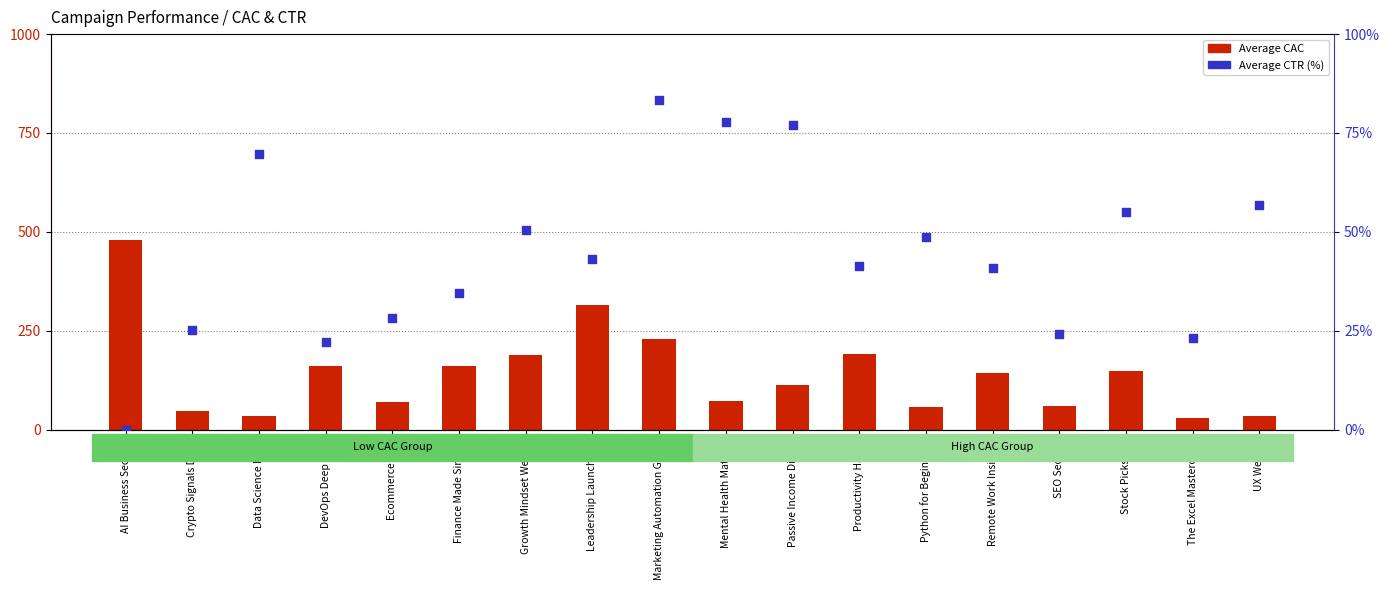

Is the value of Average CAC at AI Business Secrets greater than the value of Average CTR (%) at SEO Secrets?

Yes